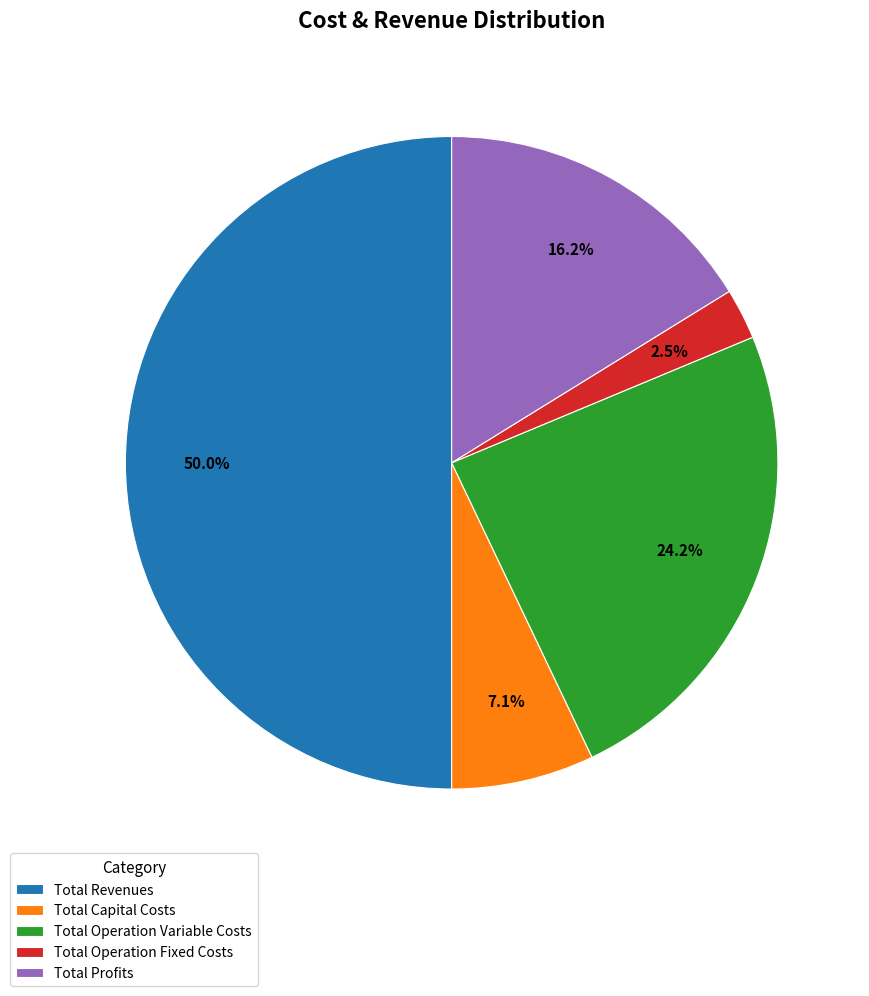

Does Total Profits represent more than half of the total?

No